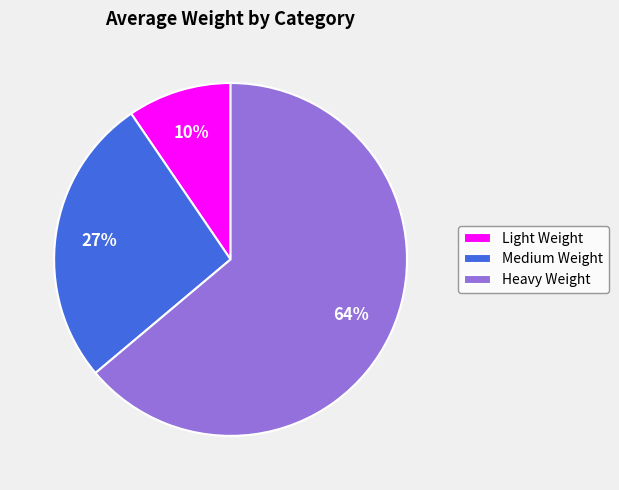

Count the number of slices in the pie.

3